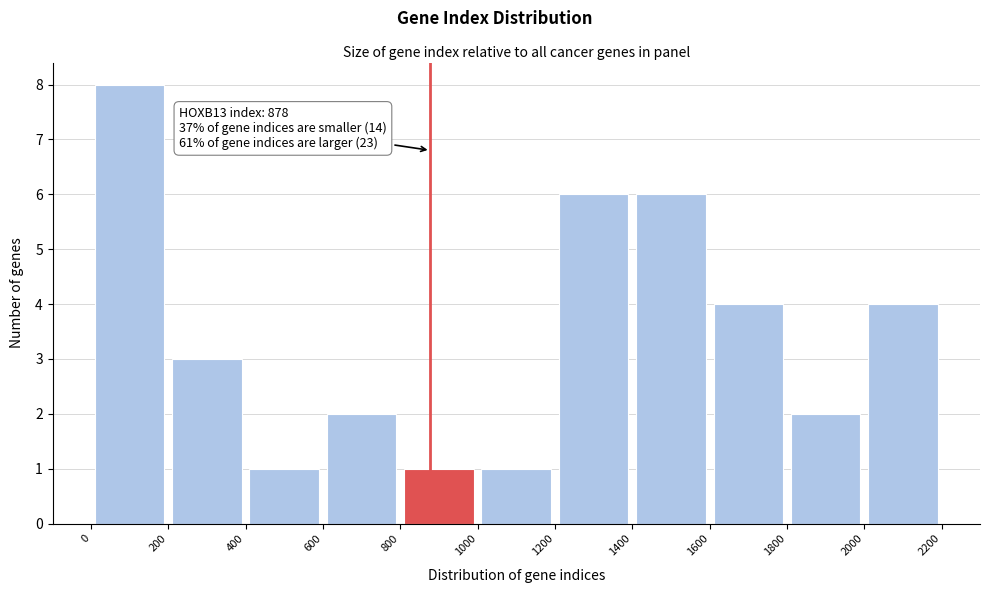

Which range on the x-axis has the tallest bar?

0 to 200